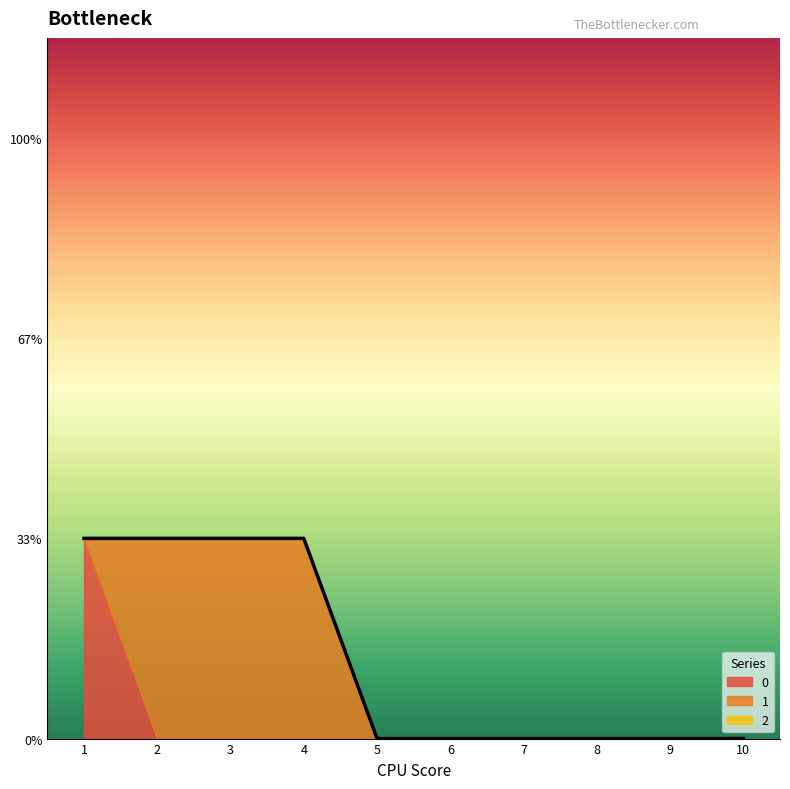

What are all the series names shown in the legend?

0, 1, 2